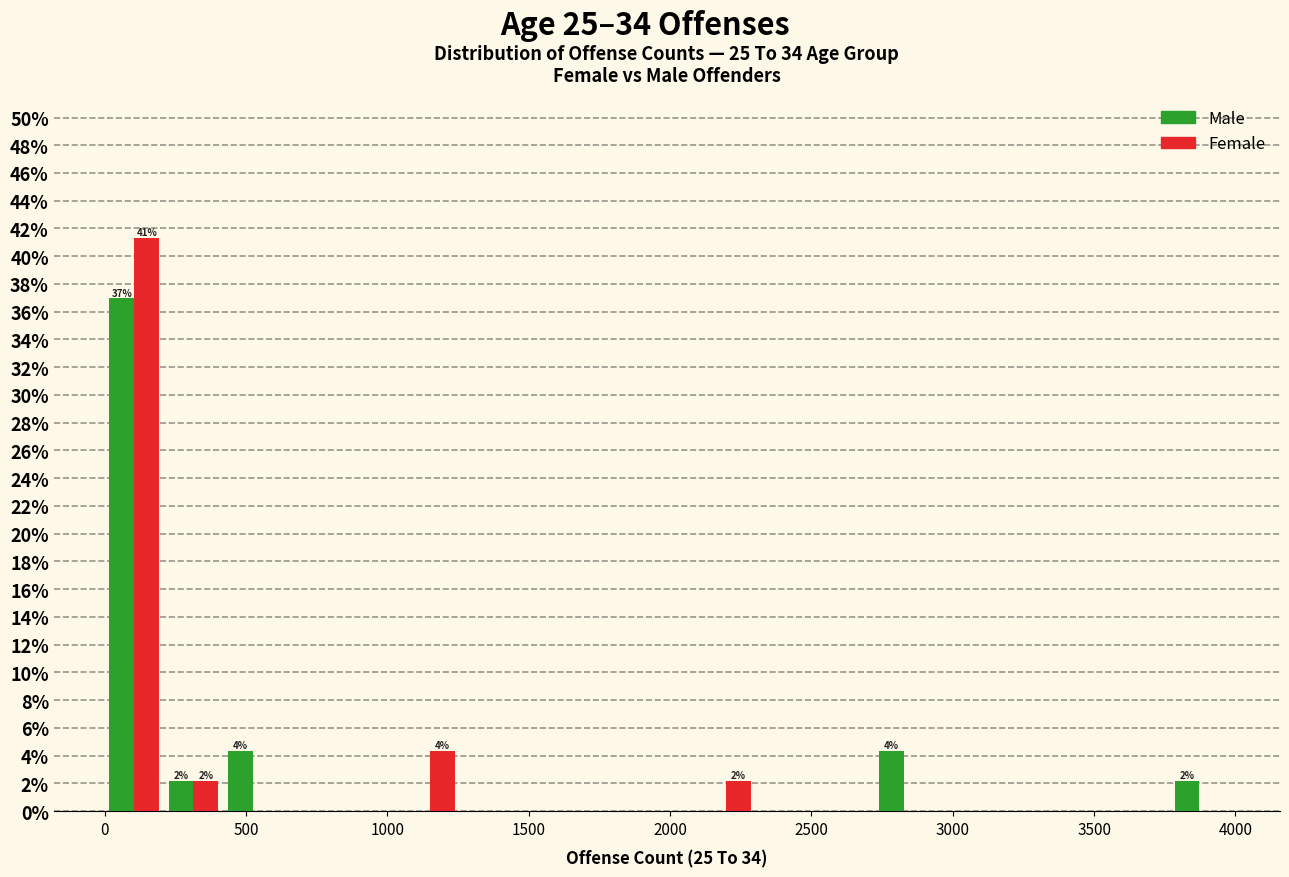

In the Male series, which range on the x-axis has the tallest bar?

0 to 200